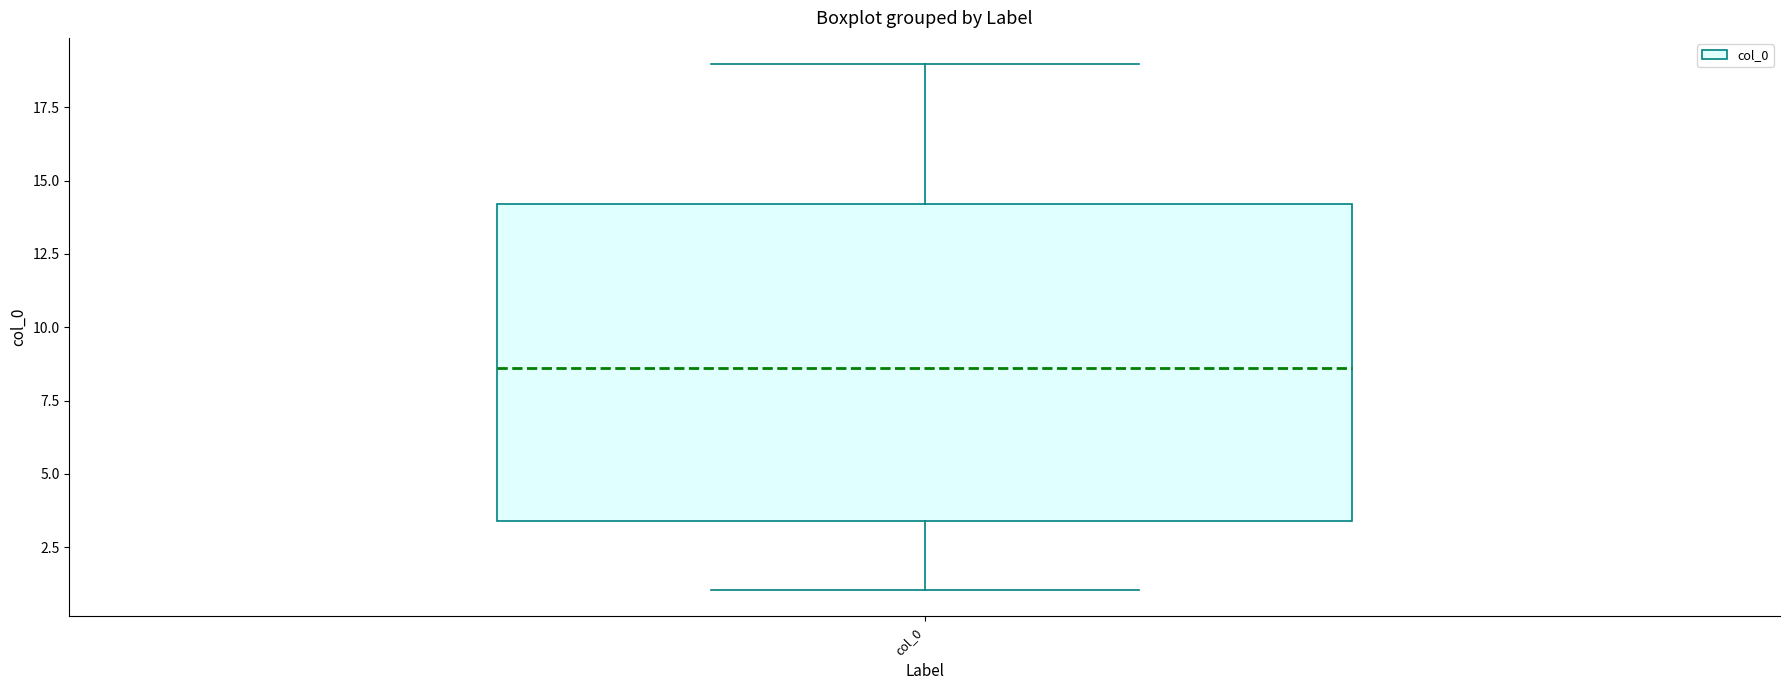

Transcribe this box plot: give where the median line is, the range the box spans, and where the two whiskers end, as read against the y-axis. The values are not printed on the chart, so give them approximately, as read against the axis.

median 8.5, box 3.5 to 14.0, whiskers 1.0 to 19.0